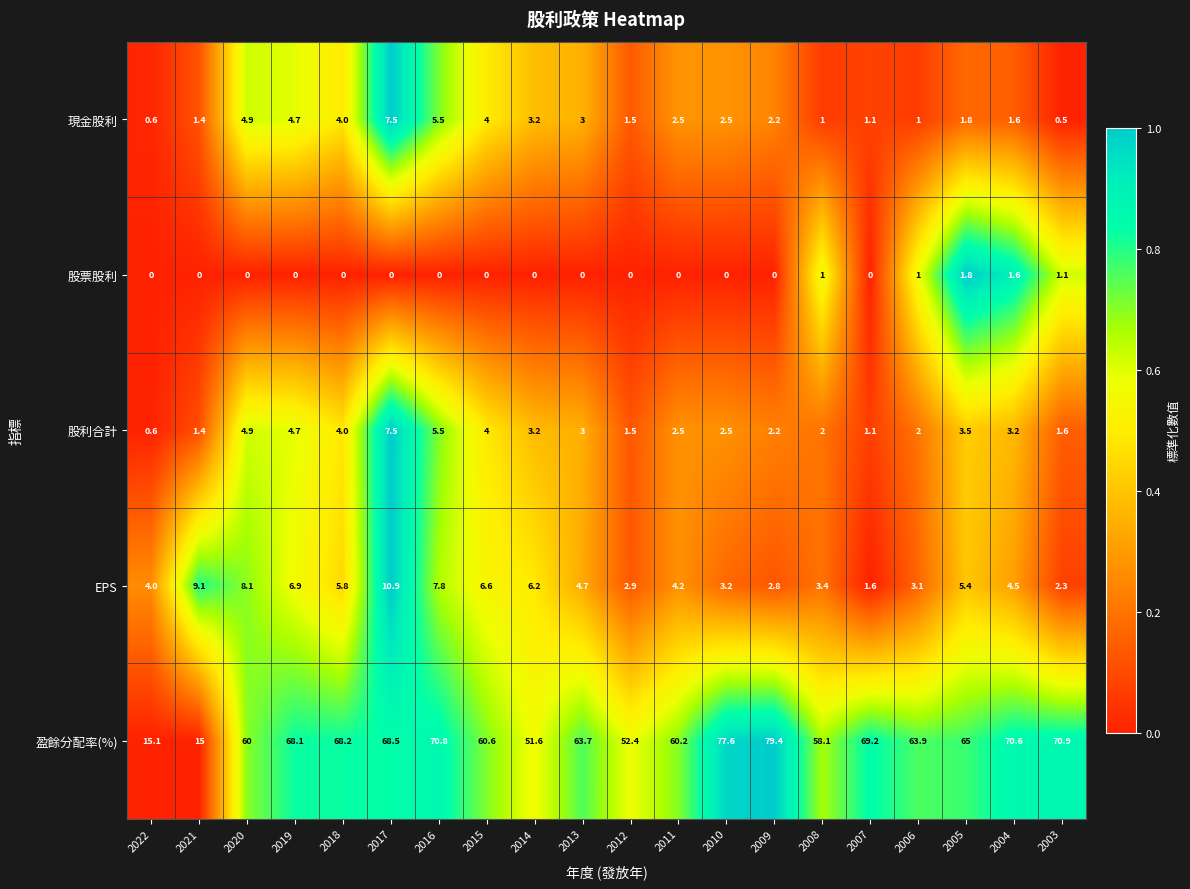

What is the difference between the maximum and minimum values in the 現金股利 series?

7.0